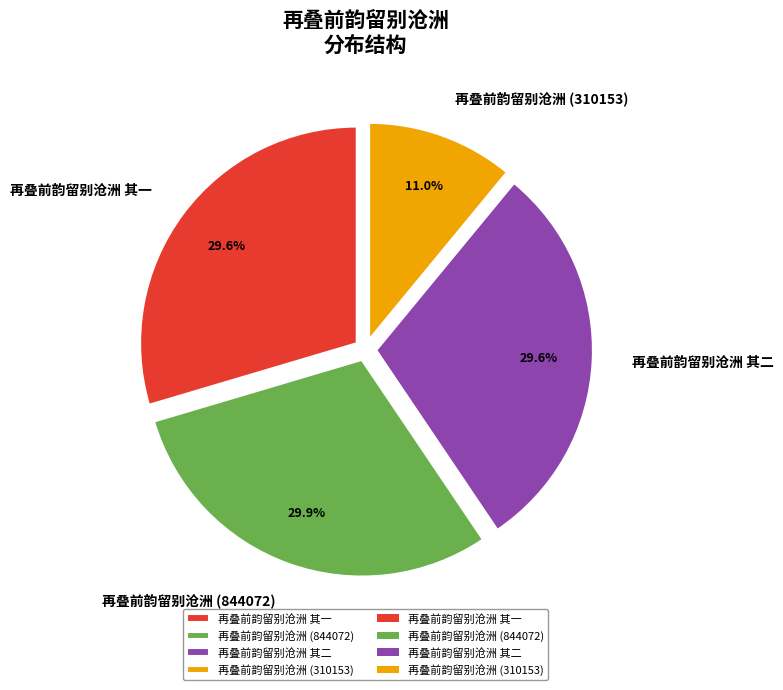

Count the number of slices in the pie.

4